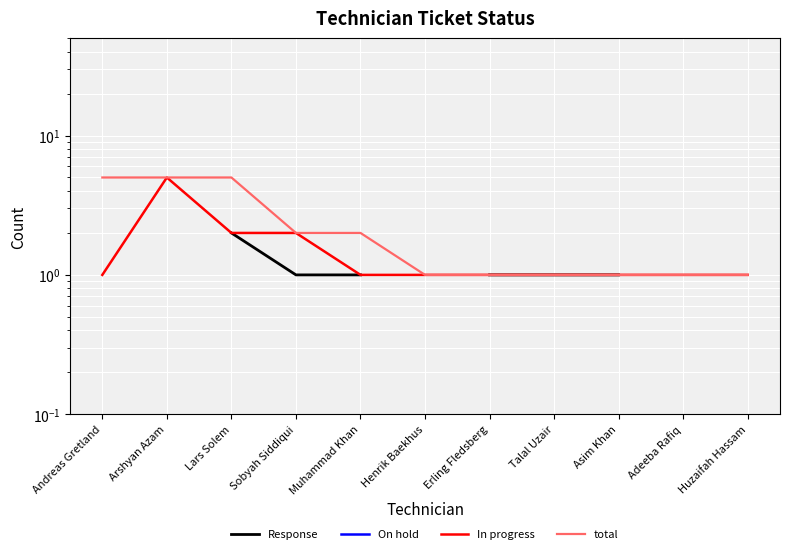

True or false: On hold and Response cross at least once.

False